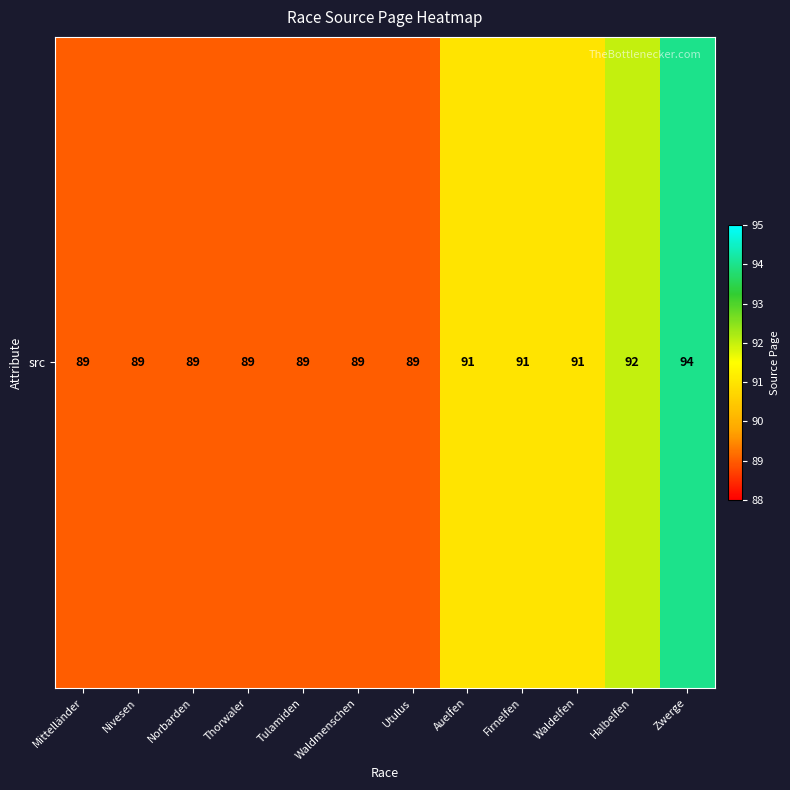

List the labels in order of value, smallest first.

Mittelländer, Nivesen, Norbarden, Thorwaler, Tulamiden, Waldmenschen, Utulus, Auelfen, Firnelfen, Waldelfen, Halbelfen, Zwerge